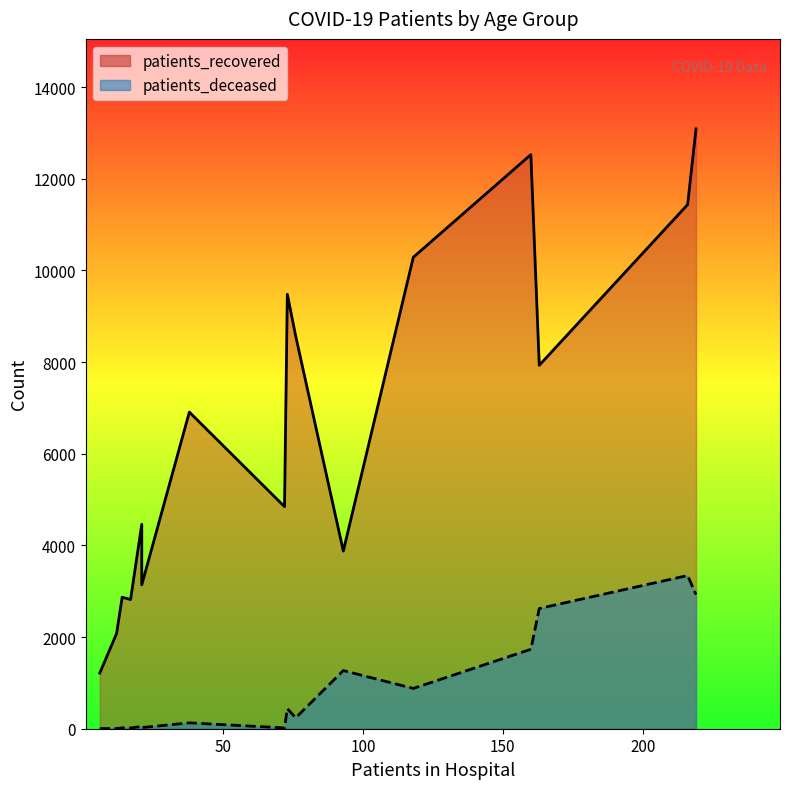

Is the value of patients_recovered at 70 - 74 greater than the value of patients_deceased at 50 - 54?

Yes